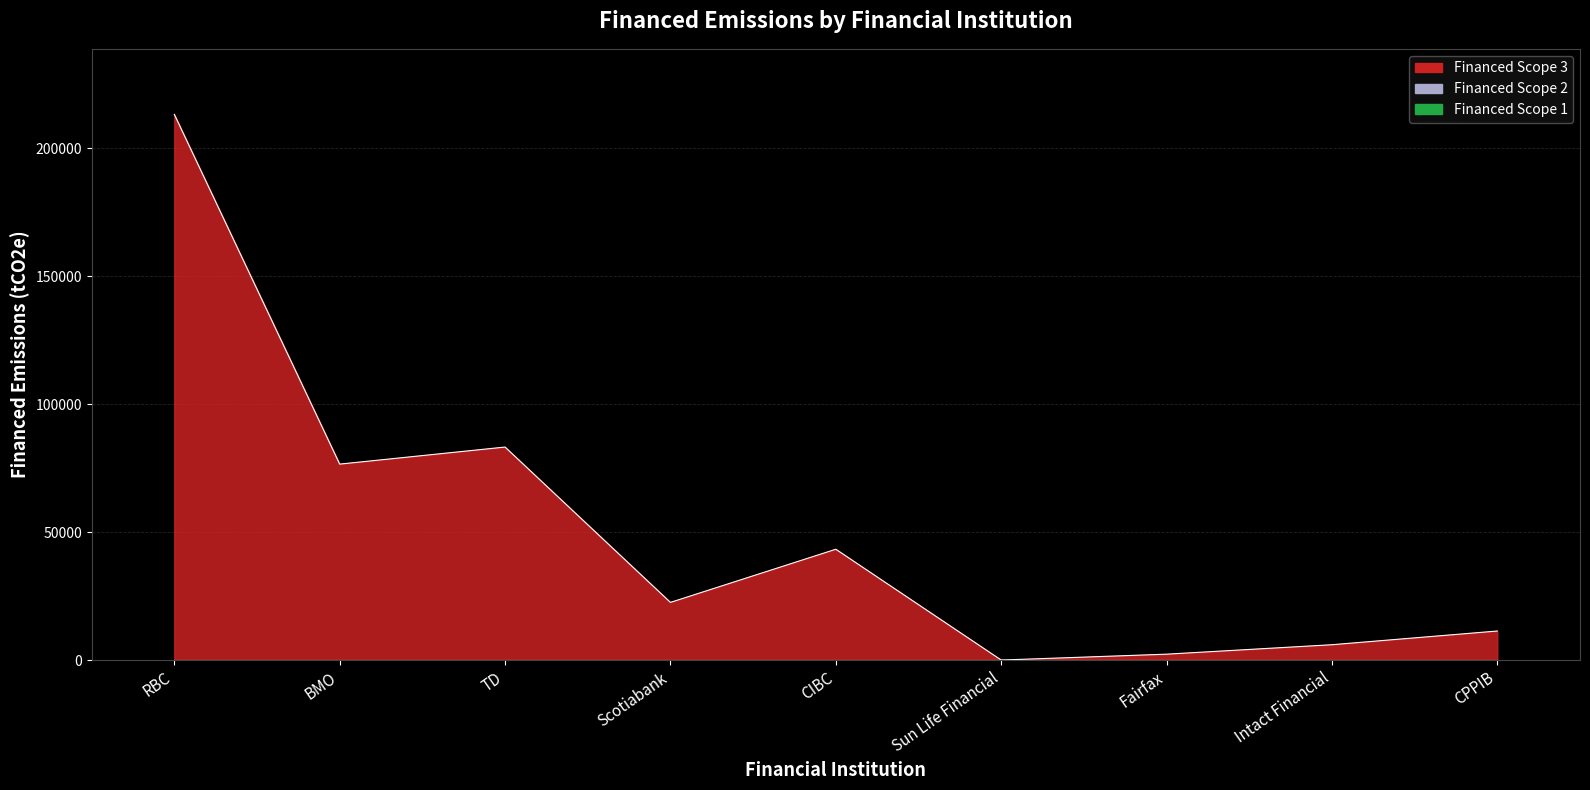

Is it true that Financed Scope 3 equals 73374.6 at RBC?

False